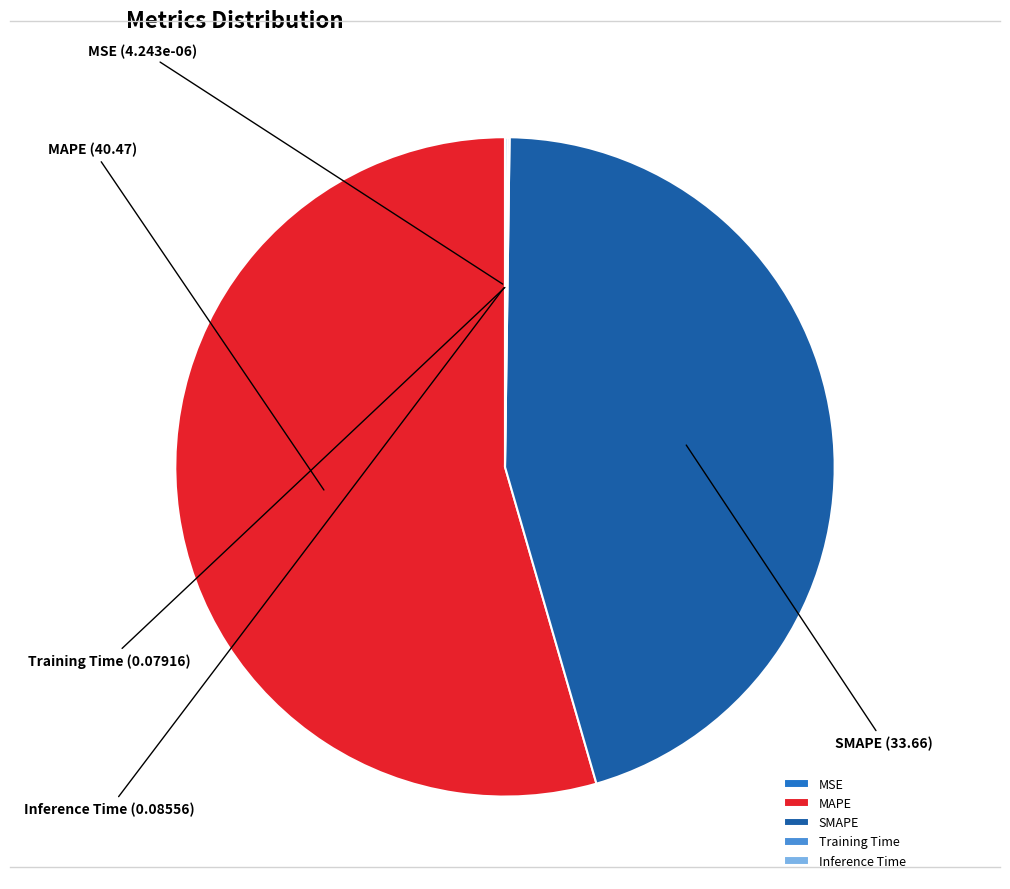

Which category has the biggest portion of the pie?

MAPE